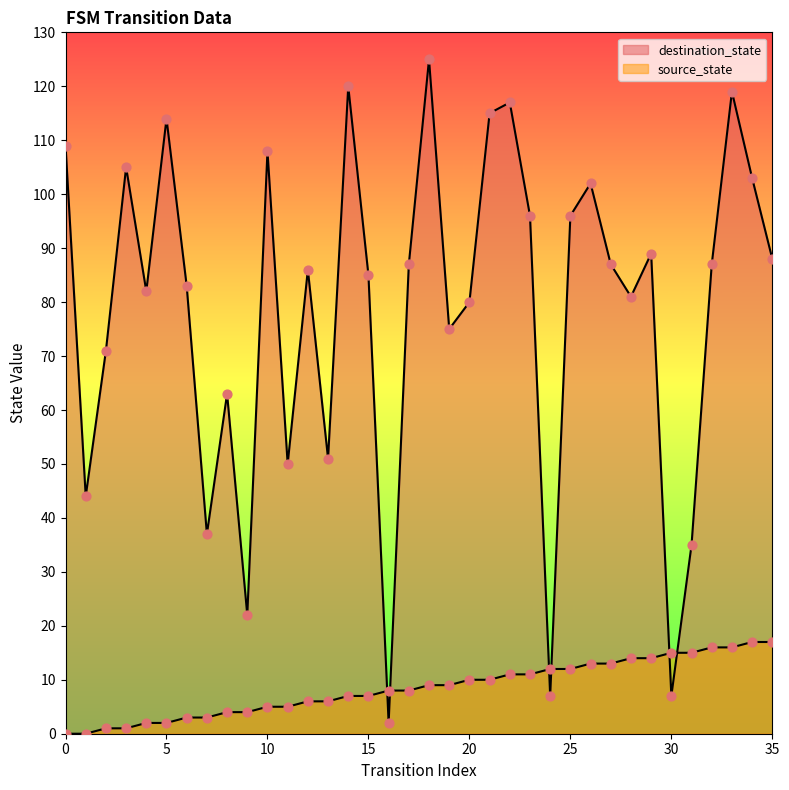

What is the total value across all series at 20?

90